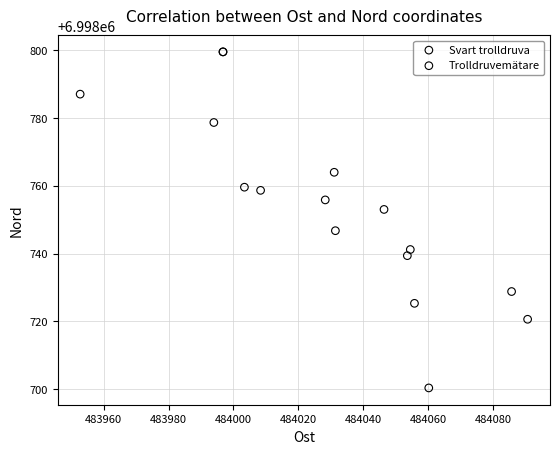

What are all the series names shown in the legend?

Svart trolldruva, Trolldruvemätare